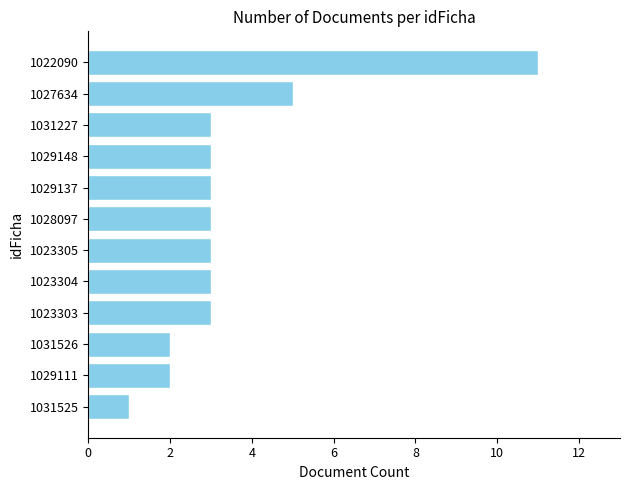

What is the difference between the maximum and minimum values?

10